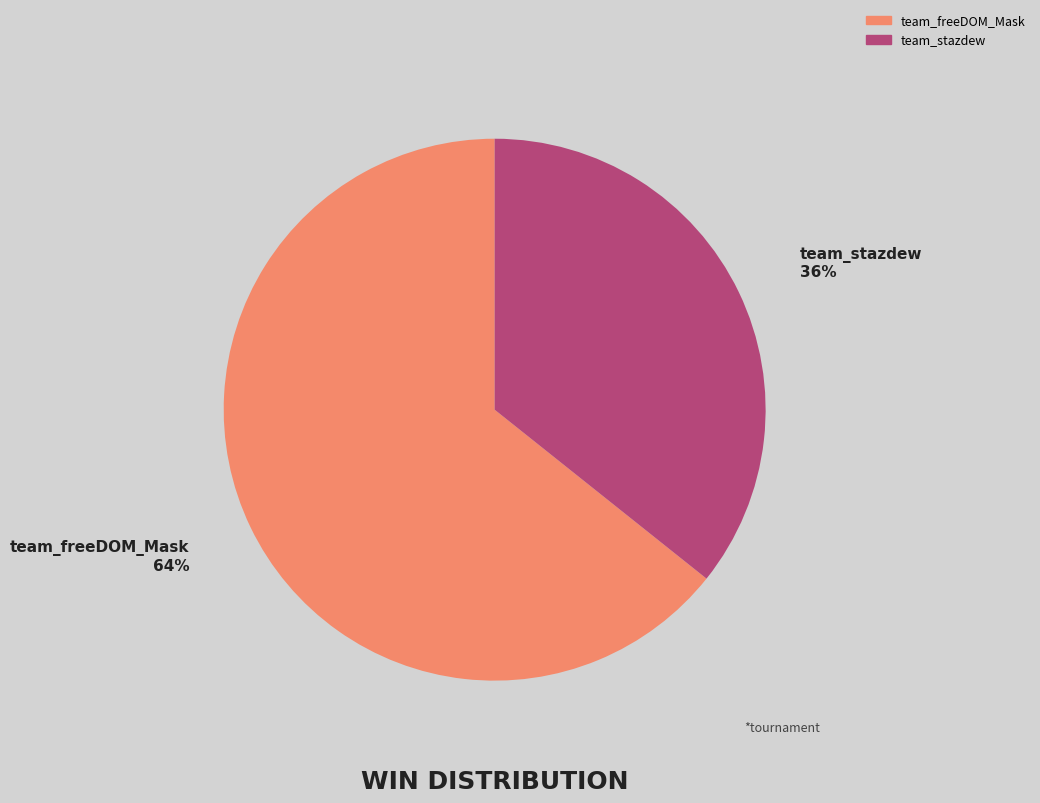

Is the sum of team_freeDOM_Mask and team_stazdew greater than half?

Yes